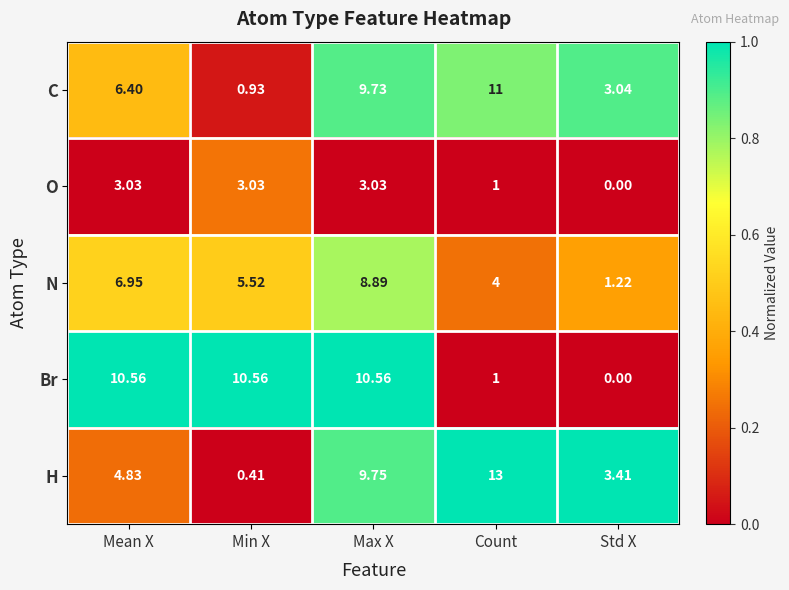

Where is H nearest to the value 6?

Mean X